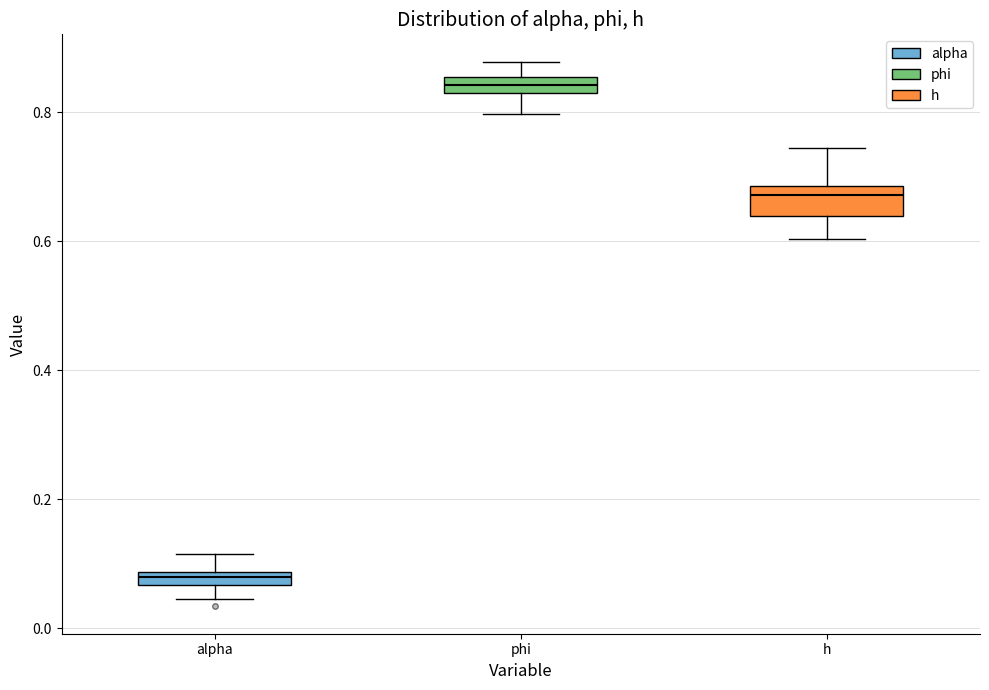

Comparing the boxes themselves (not the whiskers), which one is the tallest?

h